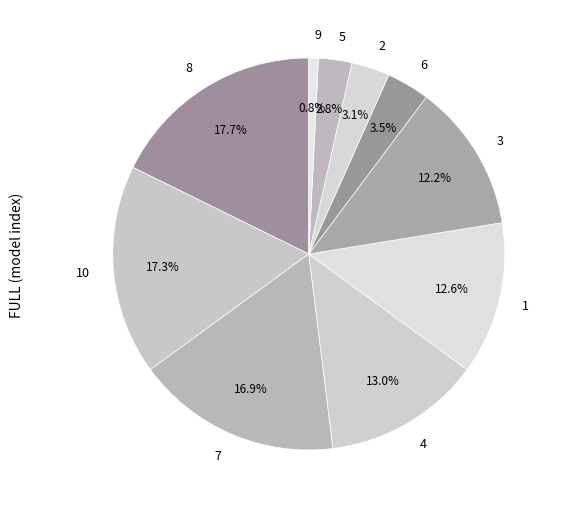

How many segments does this pie chart have?

10